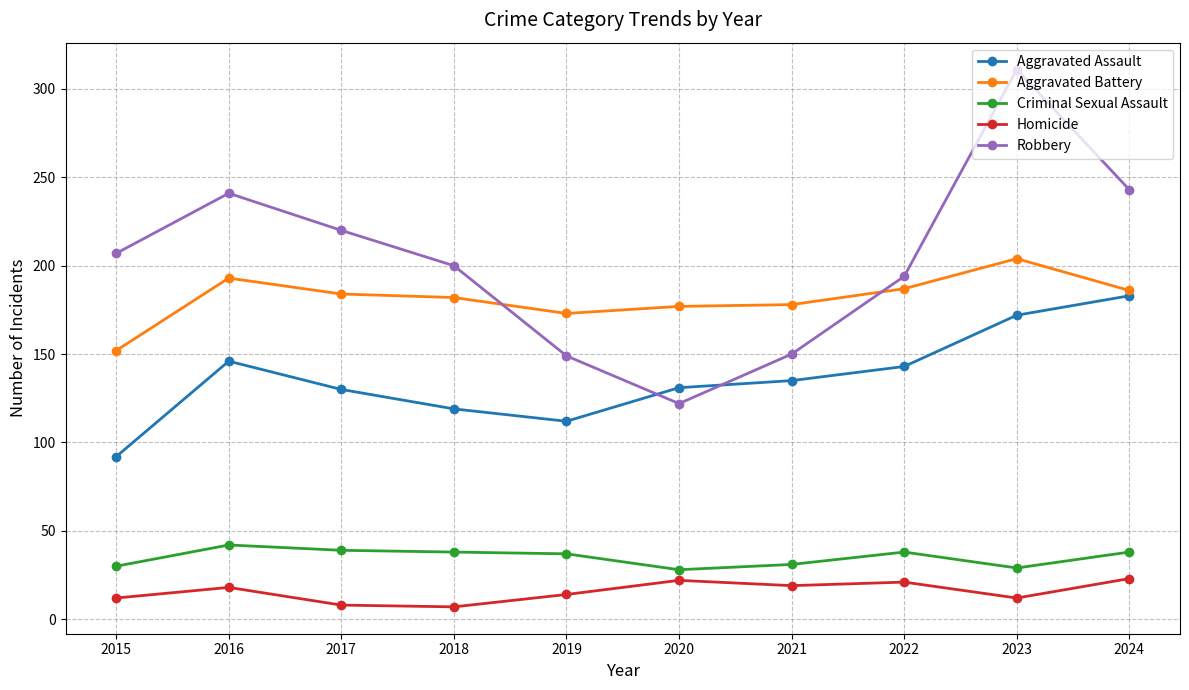

How many series are shown in this chart?

5